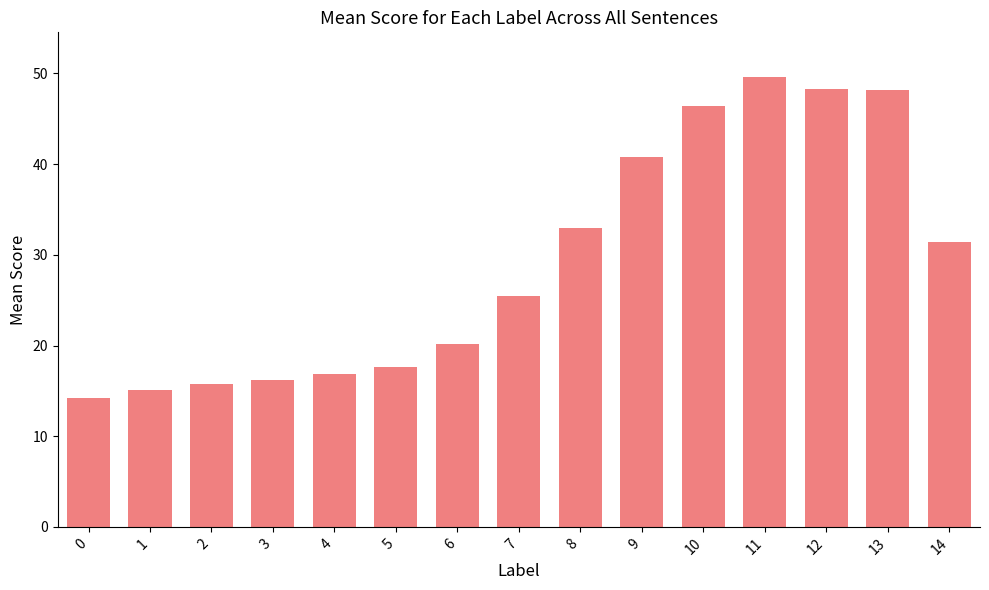

What is the difference between the values at 2 and 14?

15.7